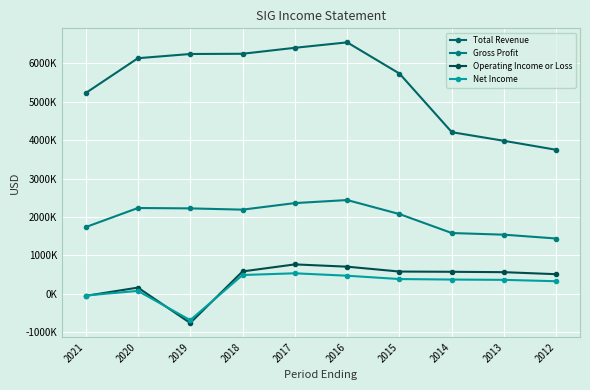

True or false: Gross Profit and Total Revenue intersect in this chart.

False